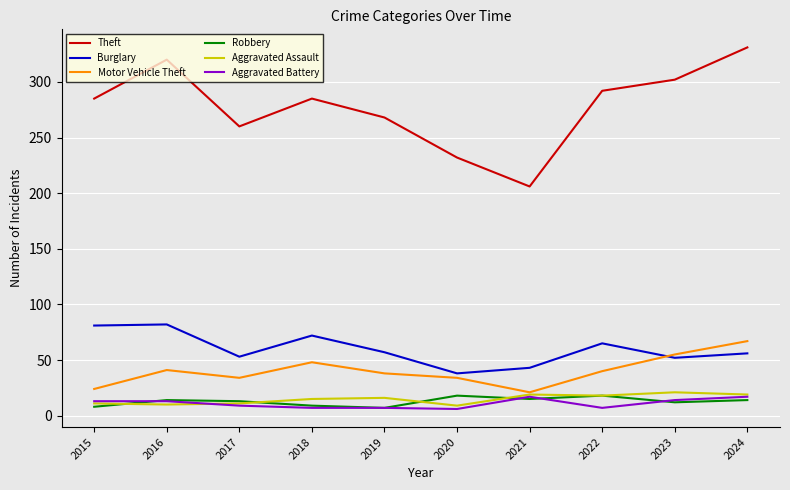

What is the average value of the Aggravated Battery series?

11